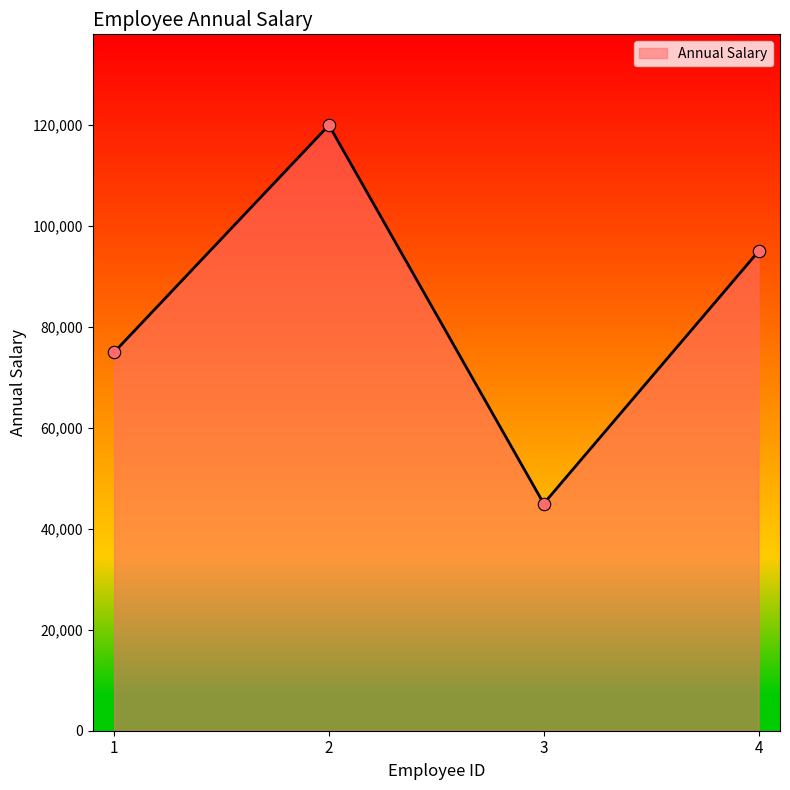

What is the ratio of the value at 2 to the value at 4?

1.3